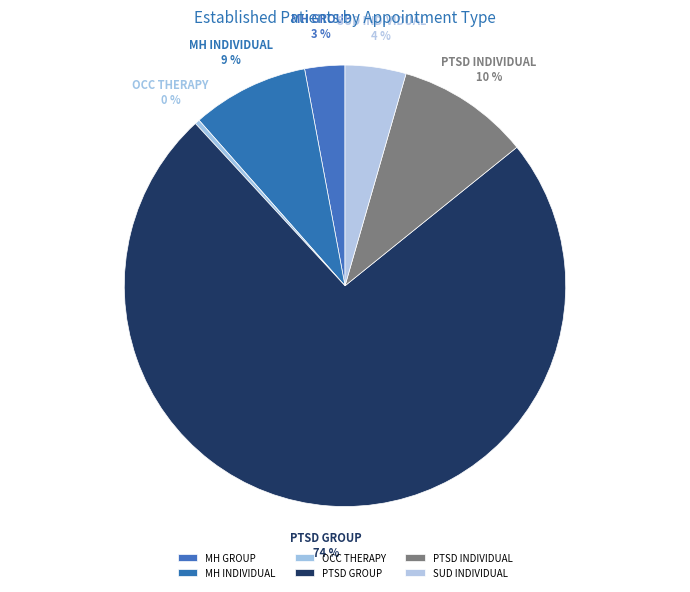

To the nearest percent, what portion does PTSD INDIVIDUAL represent?

10%